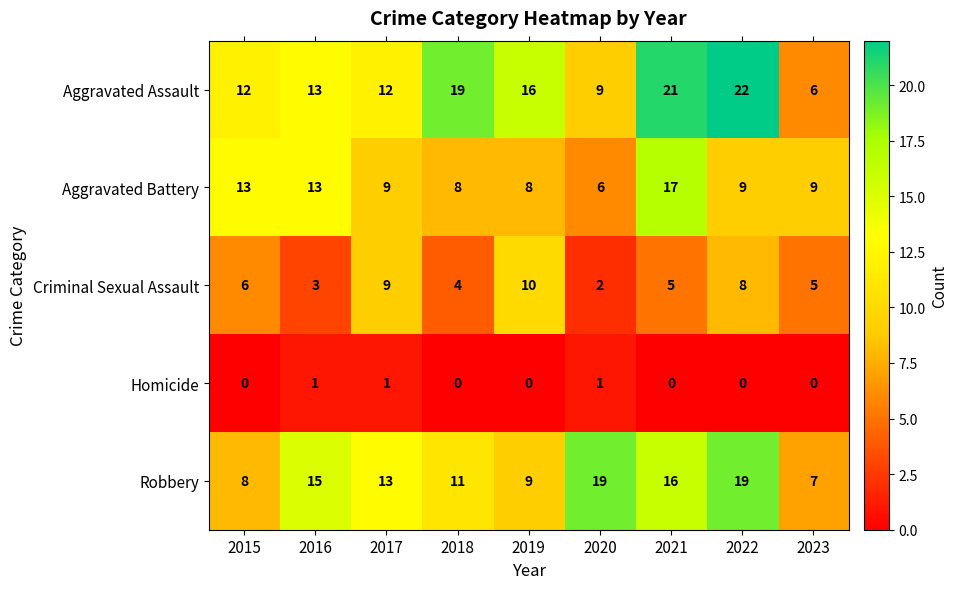

At which category is the sum across all series the highest?

2021